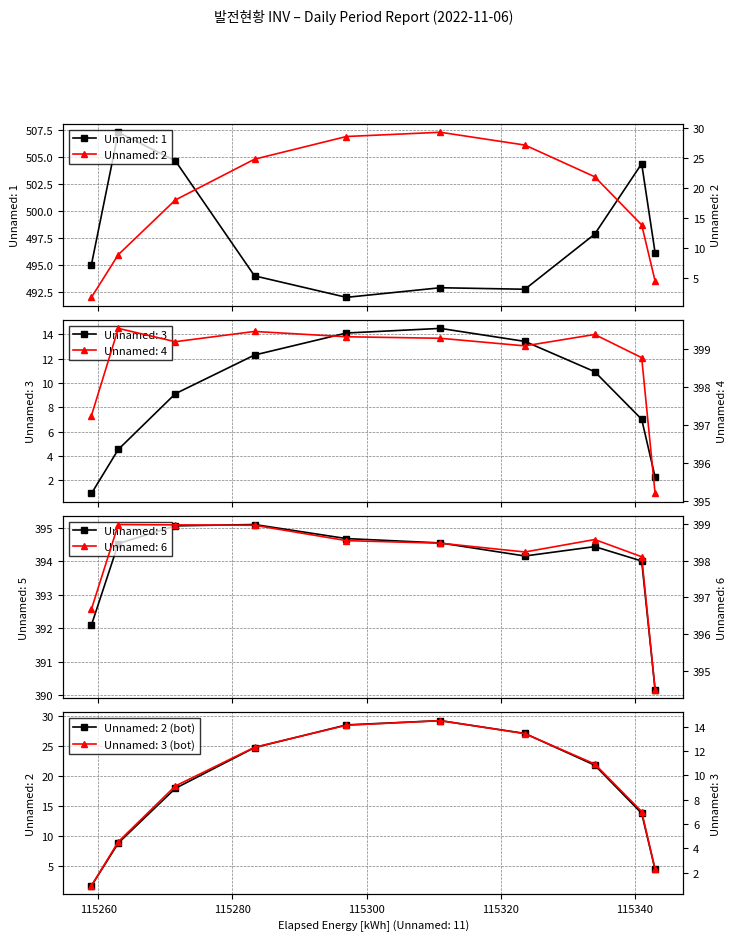

The value of Unnamed: 3 at 09 is 9.1. True or false?

True